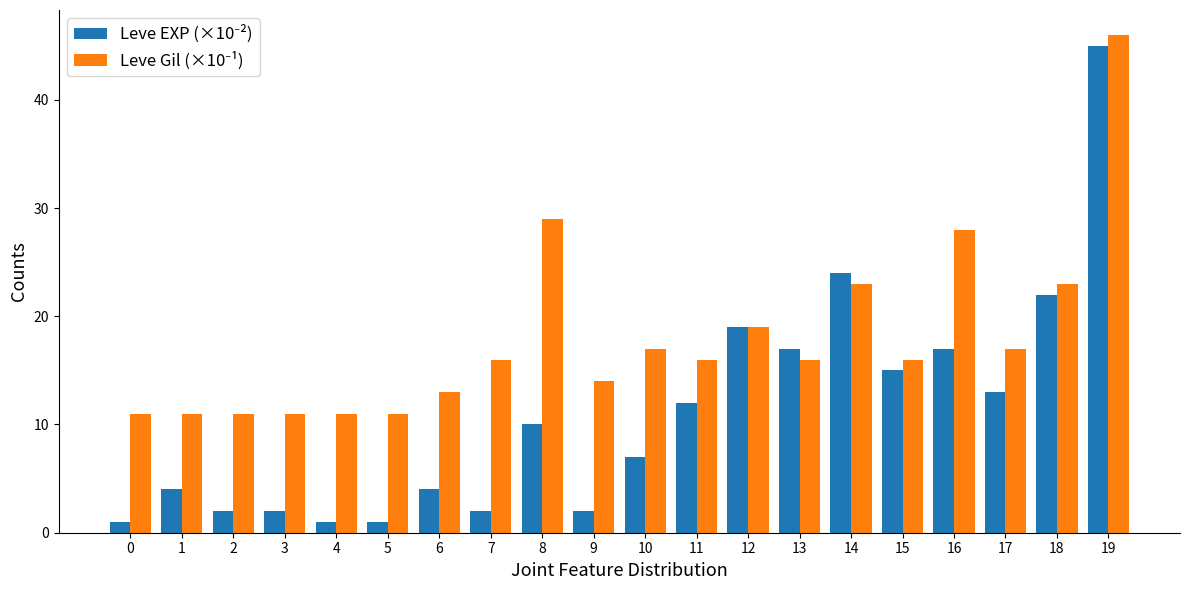

Which category has the highest value across all series?

19